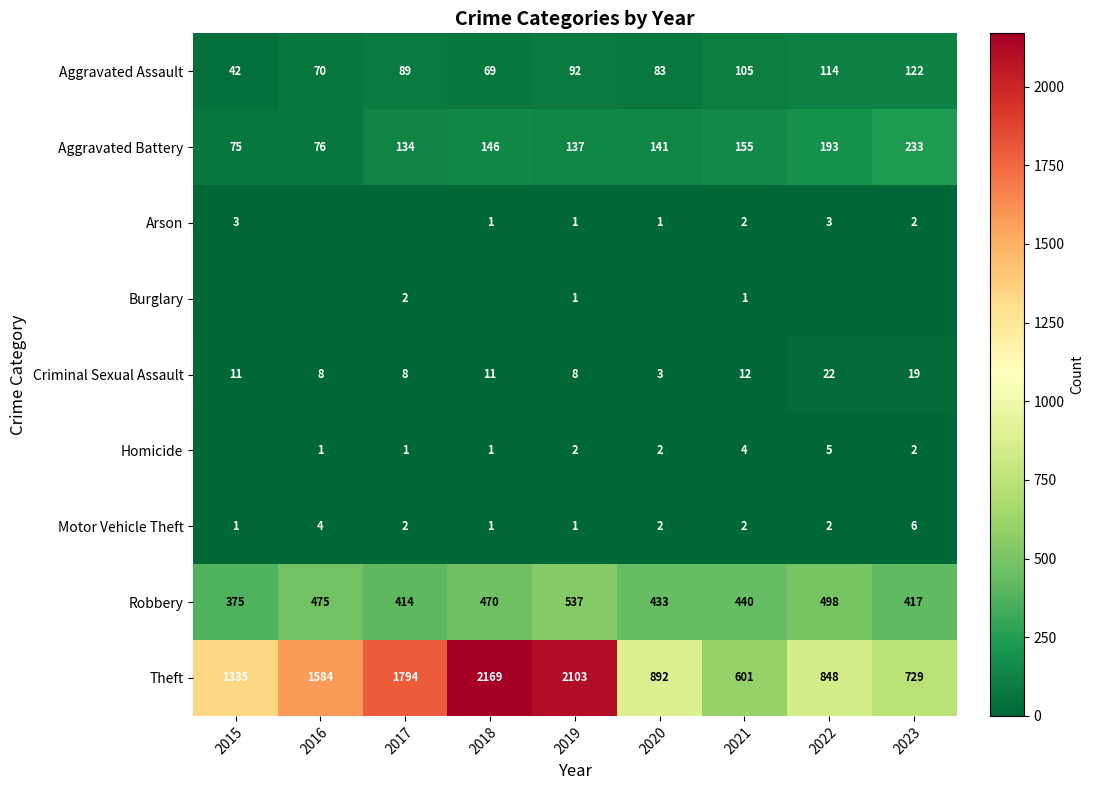

Is the value of Aggravated Battery at 2019 greater than the value of Homicide at 2016?

Yes